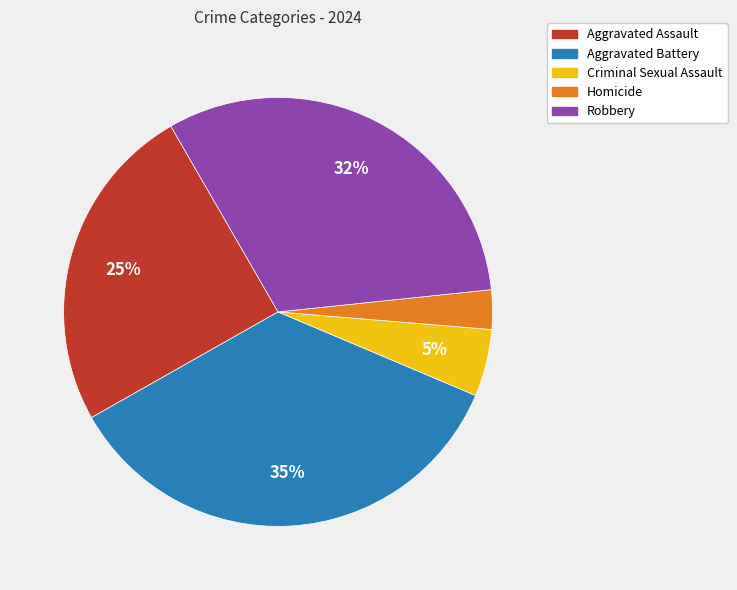

Rank the categories by value from highest to lowest.

Aggravated Battery, Robbery, Aggravated Assault, Criminal Sexual Assault, Homicide